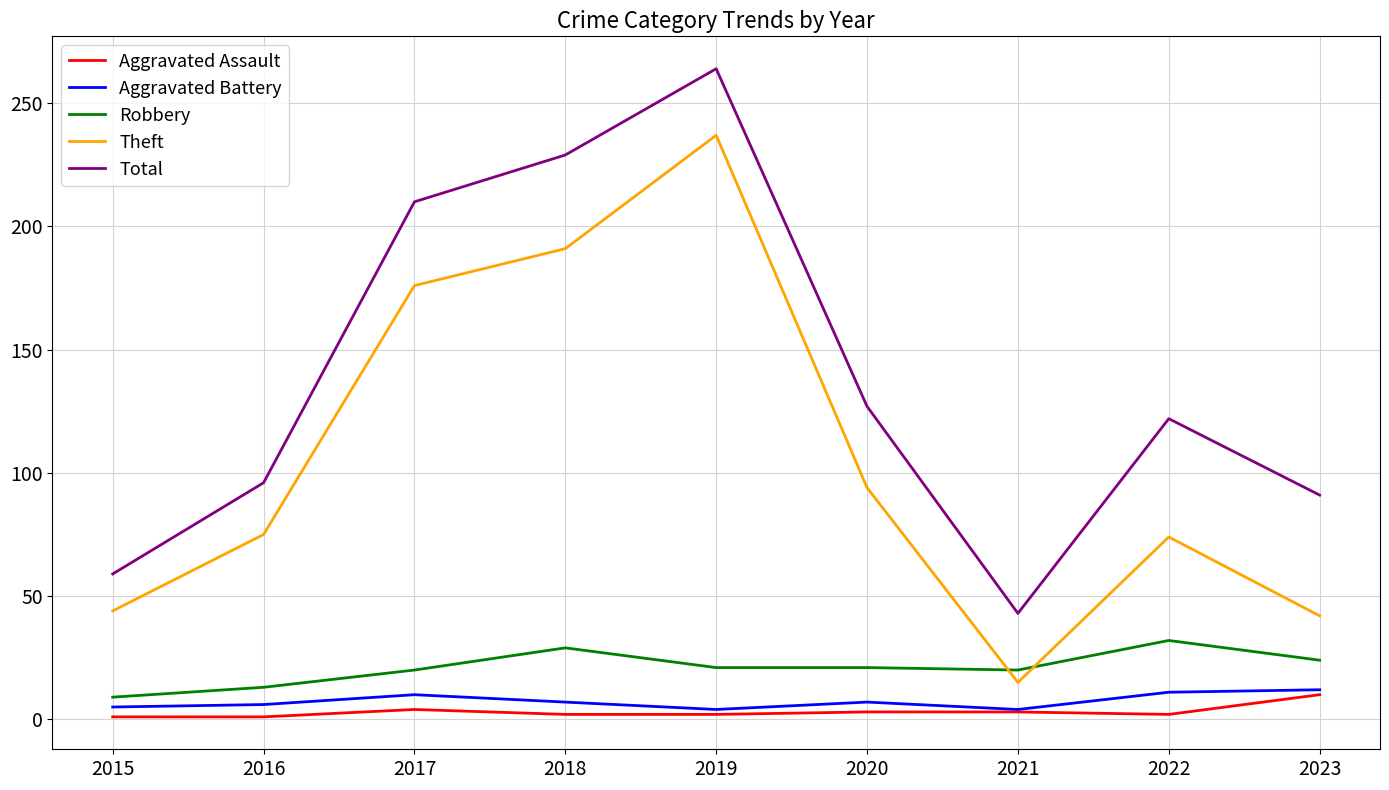

The Total series shows 116 at 2018. True or false?

False